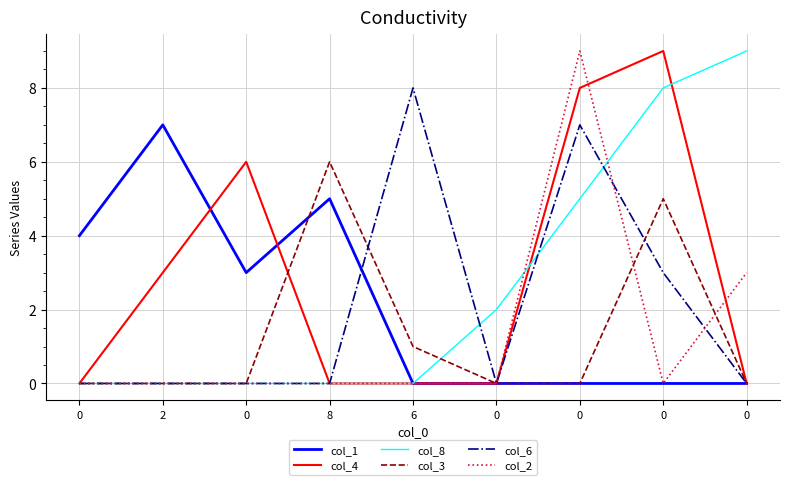

Rank the categories by col_3 value from highest to lowest.

8, 0, 6, 0, 2, 0, 0, 0, 0